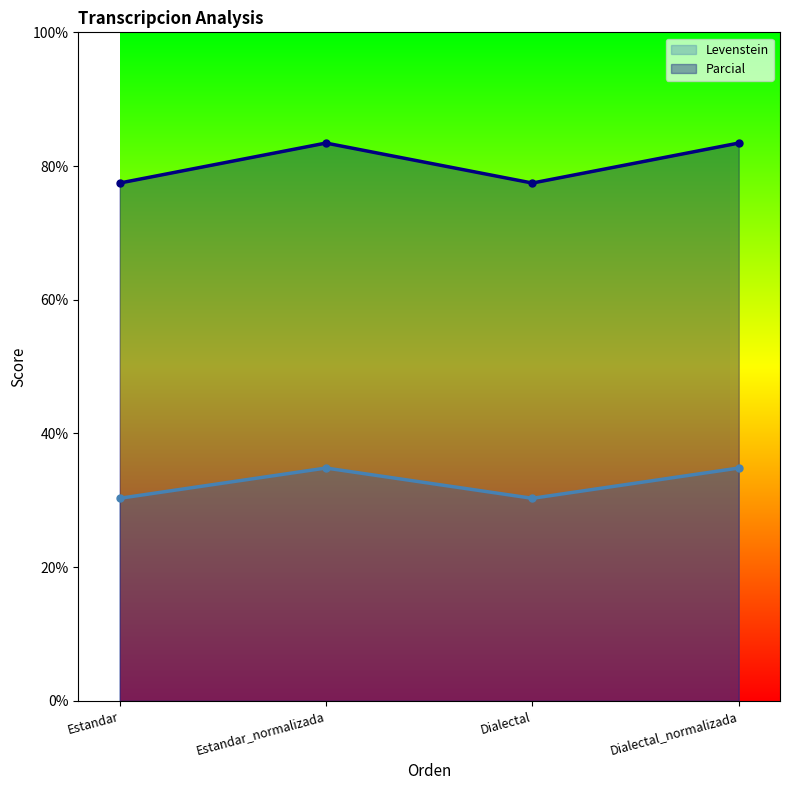

What is the average value of the Levenstein series?

32.6